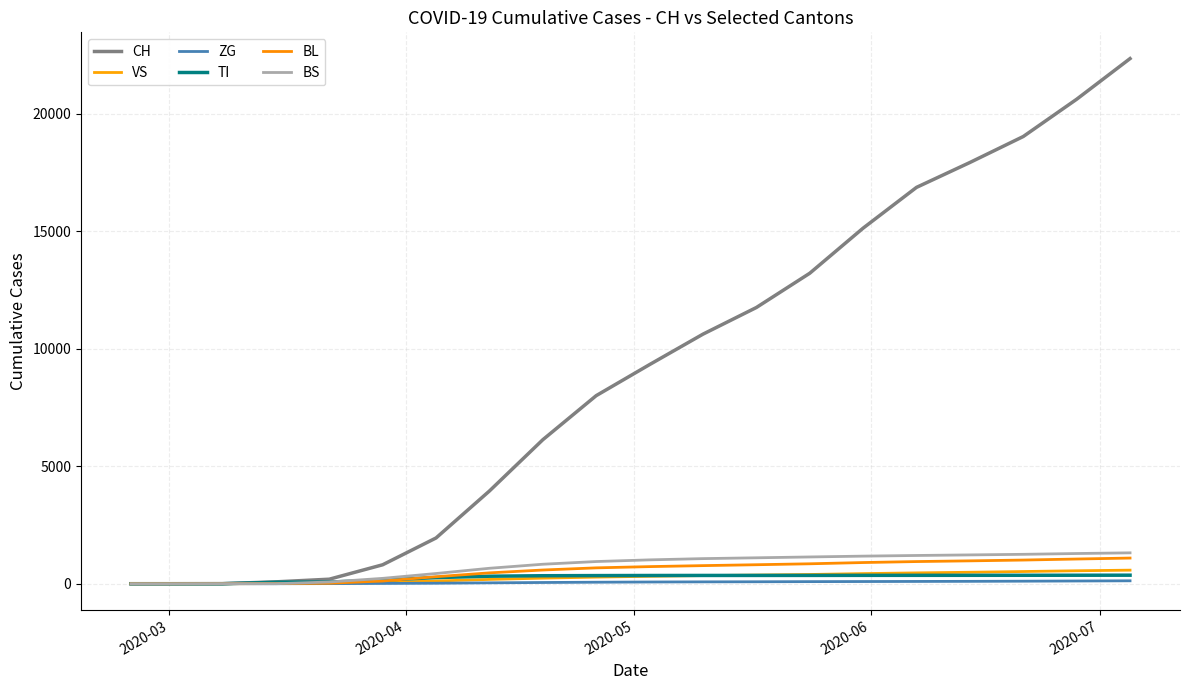

What is the greatest value displayed?

22349